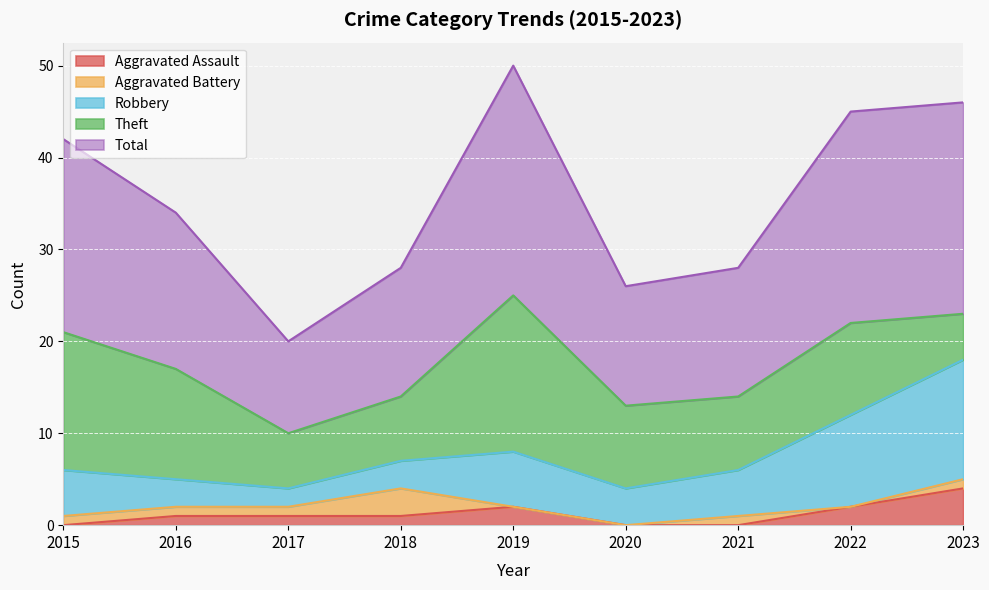

Reading left to right, what are all the values shown in this chart?

Aggravated Assault: 0	1	1	1	2	0	0	2	4
Aggravated Battery: 1	1	1	3	0	0	1	0	1
Robbery: 5	3	2	3	6	4	5	10	13
Theft: 15	12	6	7	17	9	8	10	5
Total: 21	17	10	14	25	13	14	23	23